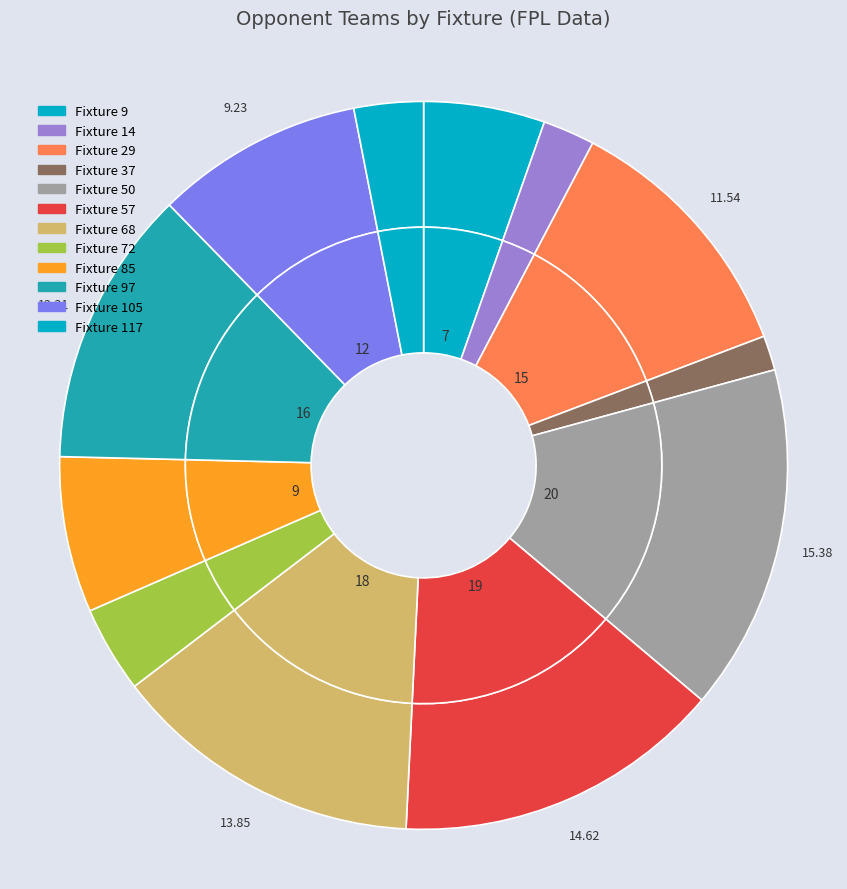

What percentage is the Fixture 72 slice, to the nearest percent?

4%